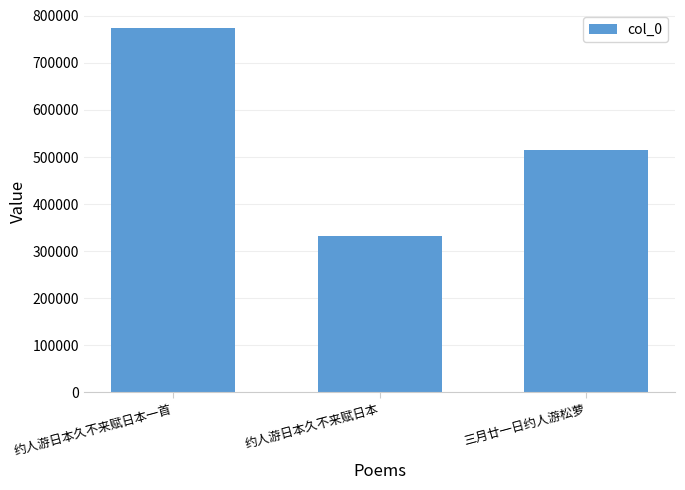

Between 三月廿一日约人游松萝 and 约人游日本久不来赋日本一首, which is larger?

约人游日本久不来赋日本一首